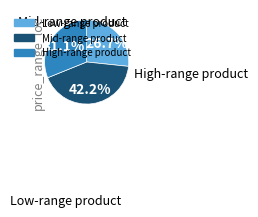

Does any single category account for the majority?

No